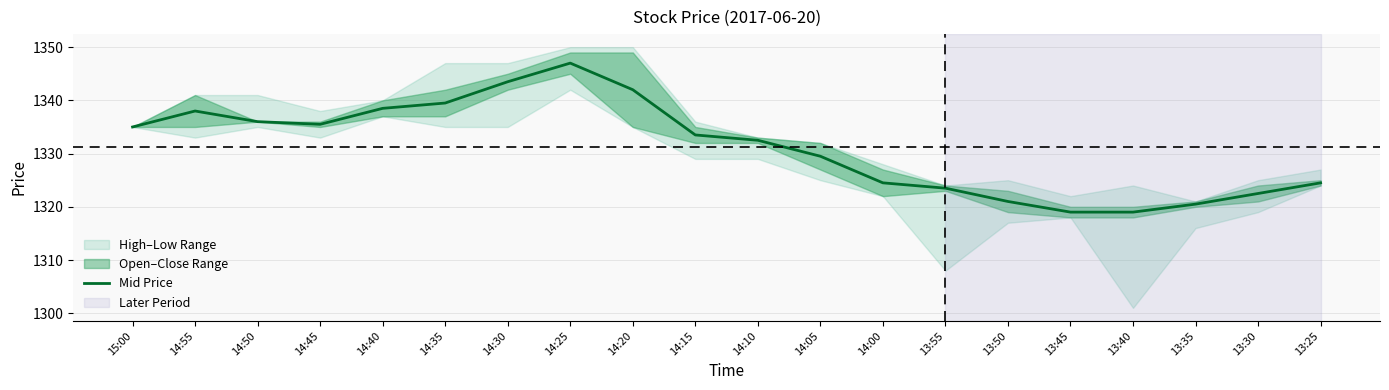

List the labels in order of value, smallest first.

13:45, 13:40, 13:35, 13:50, 13:30, 13:55, 14:00, 13:25, 14:05, 14:10, 14:15, 15:00, 14:45, 14:50, 14:55, 14:40, 14:35, 14:20, 14:30, 14:25